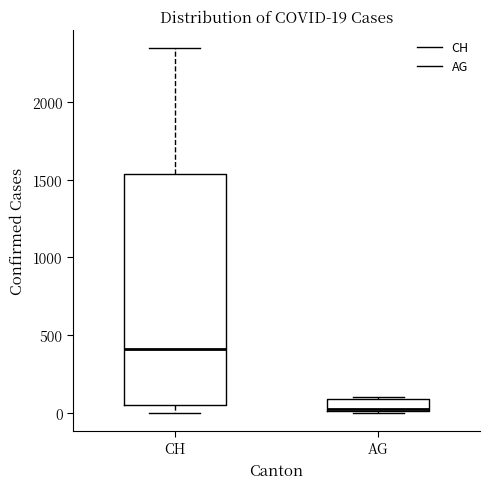

Comparing the boxes themselves (not the whiskers), which one is the tallest?

CH